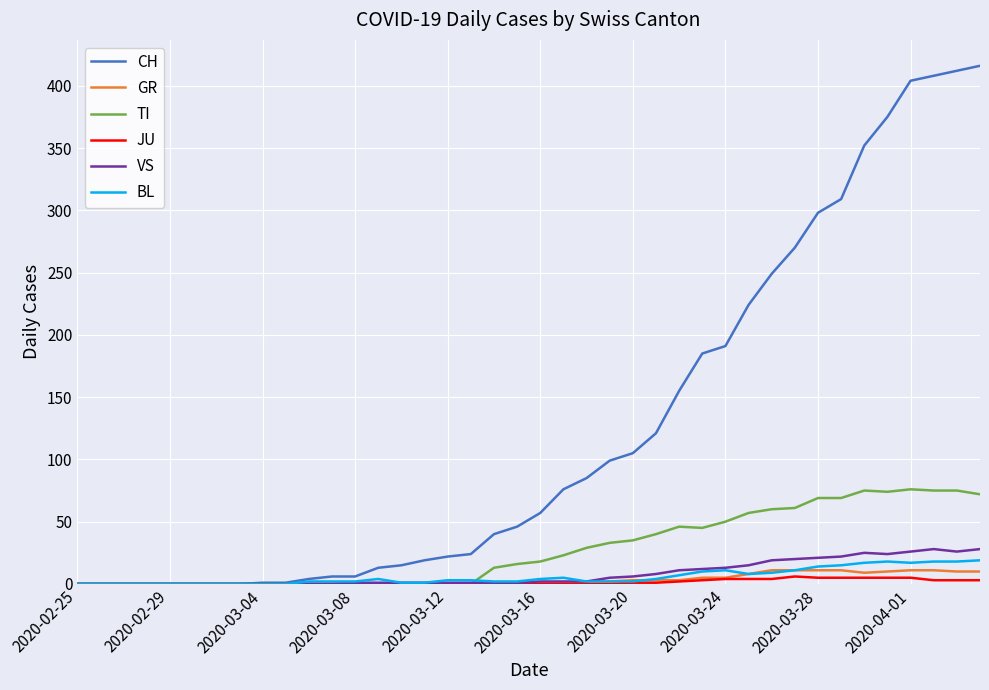

Which series has the widest spread of values?

CH